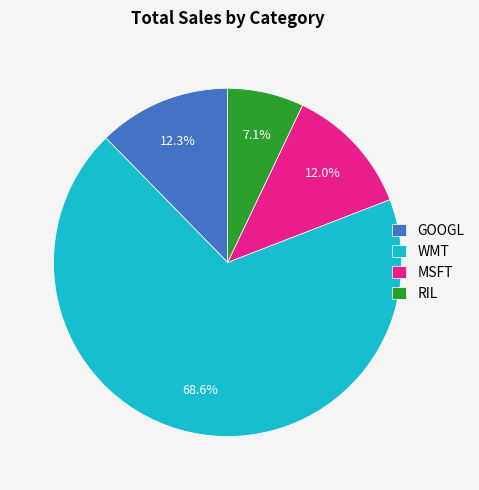

What percentage is the RIL slice, to the nearest percent?

7%